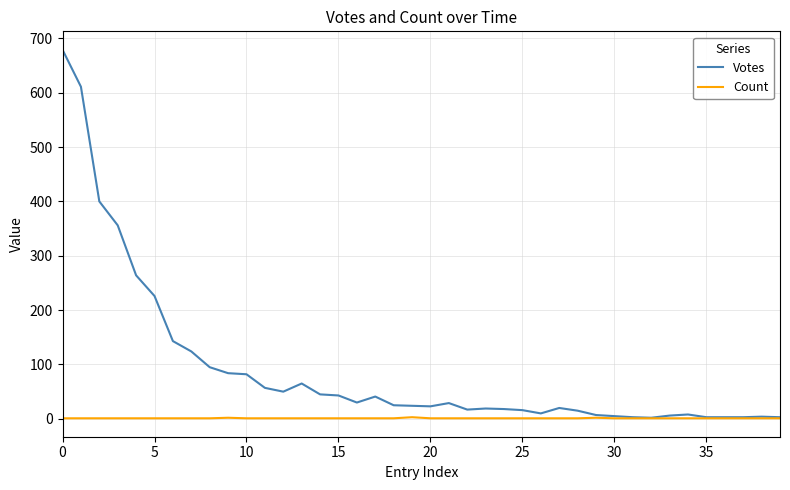

List the series in order of their overall mean, lowest first.

Count, Votes